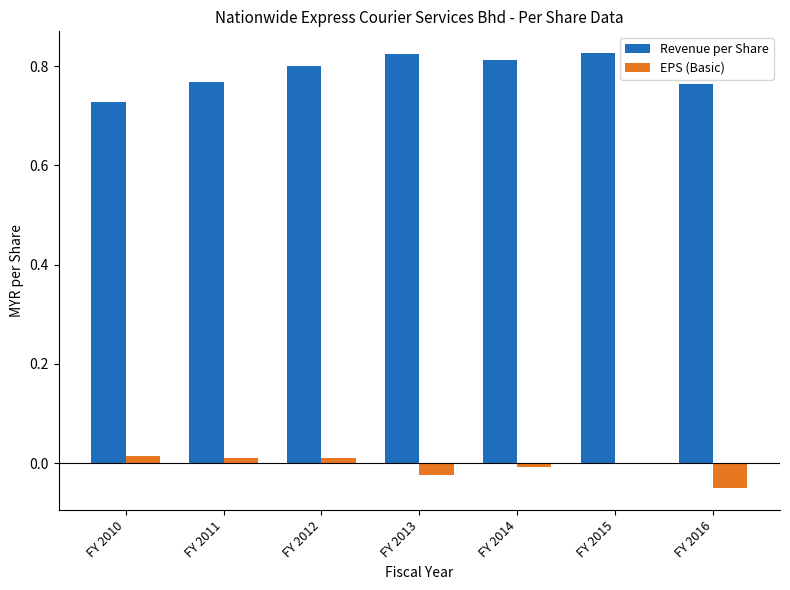

What is the sum of all Revenue per Share values?

5.5